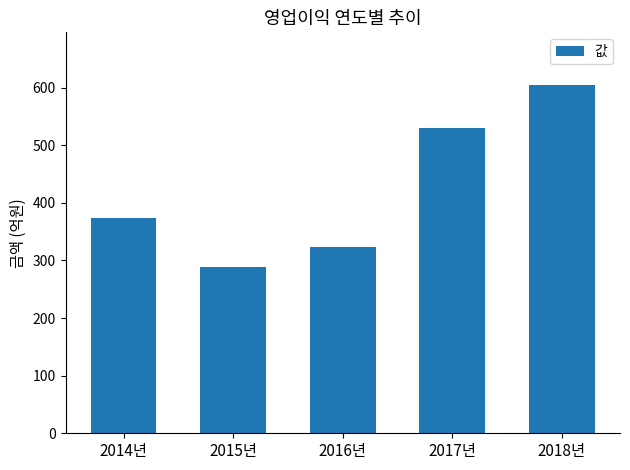

Reading left to right, what are all the values shown in this chart?

2014년=374.2	2015년=289.4	2016년=323.3	2017년=530.0	2018년=605.3